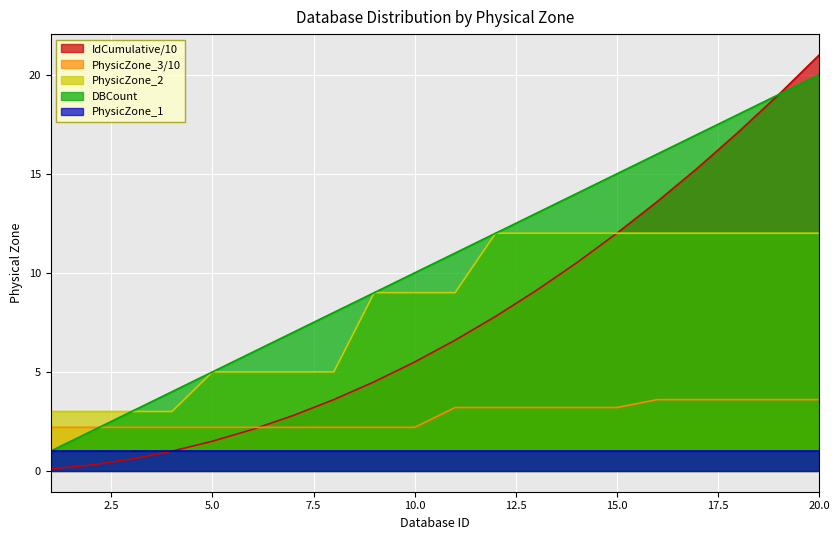

What is the average value of the IdCumulative series?

7.7